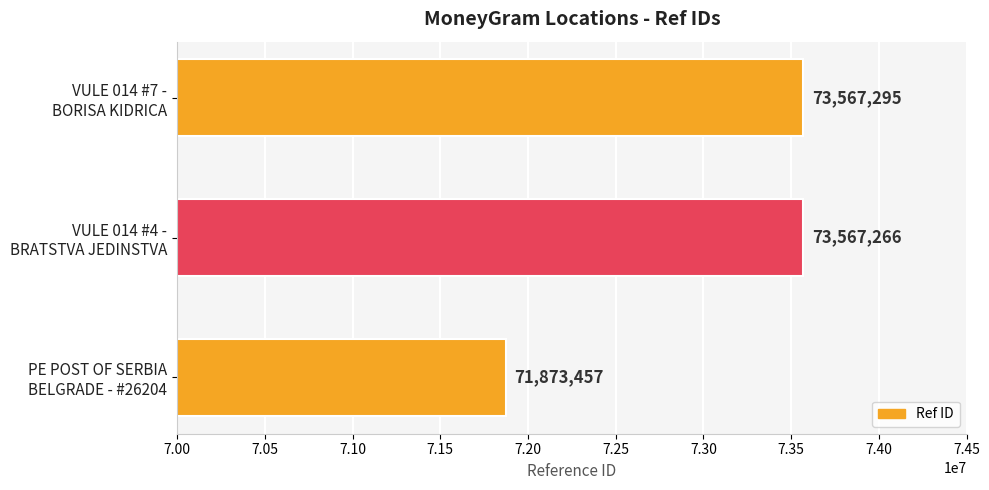

At which category does the chart reach its peak across all series?

VULE 014 #7 -
BORISA KIDRICA